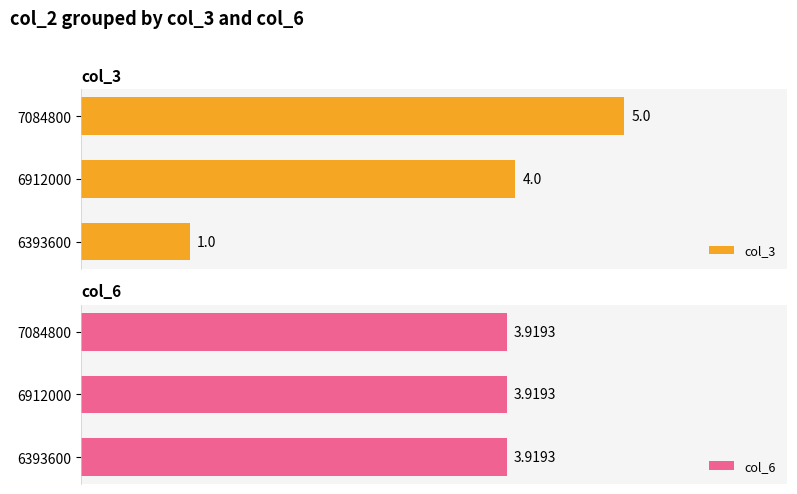

The value of col_3 at 7084800 is 7.0. True or false?

False